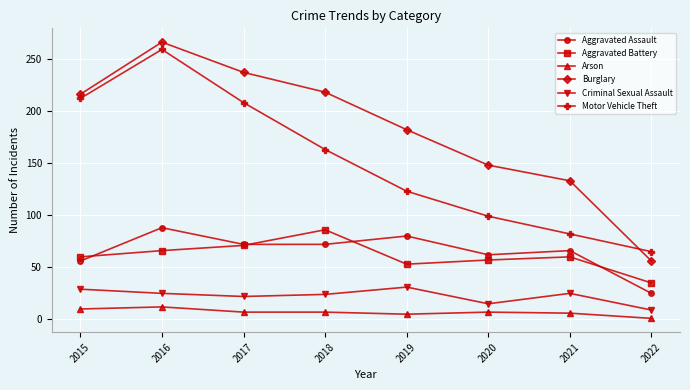

How many lines are shown in the chart?

6